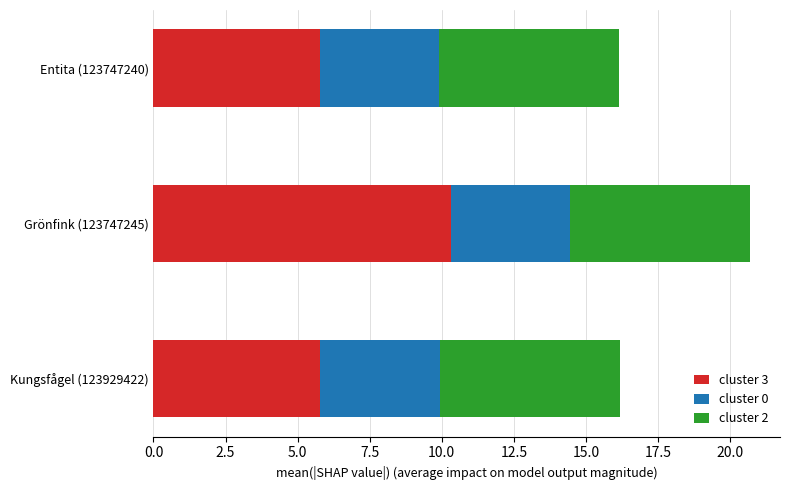

What is the total value across all series at Entita (123747240)?

16.2